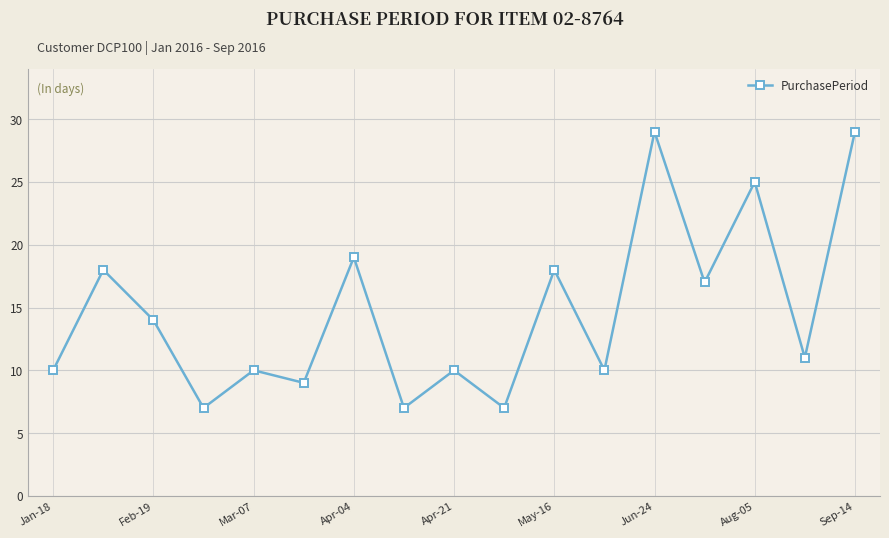

True or false: there are more than 1 points higher than both neighbors.

True